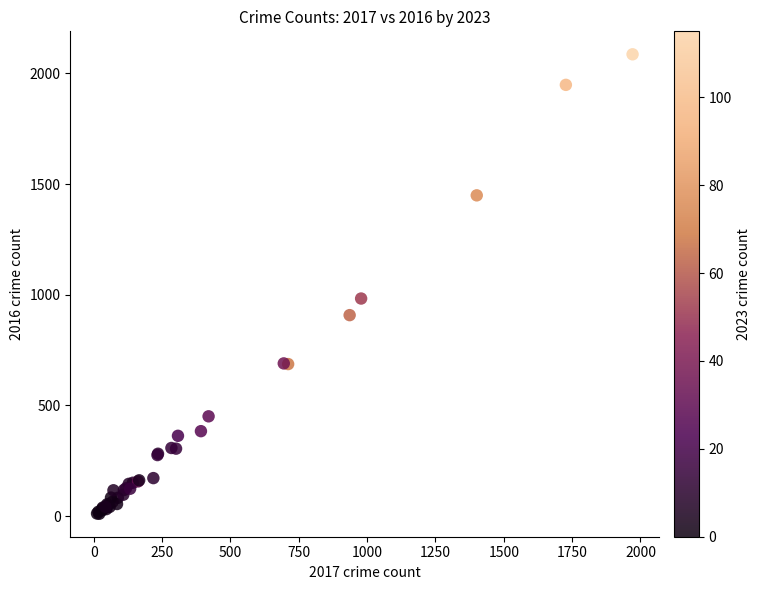

What Y value in the scatter plot is closest to 1048?

983